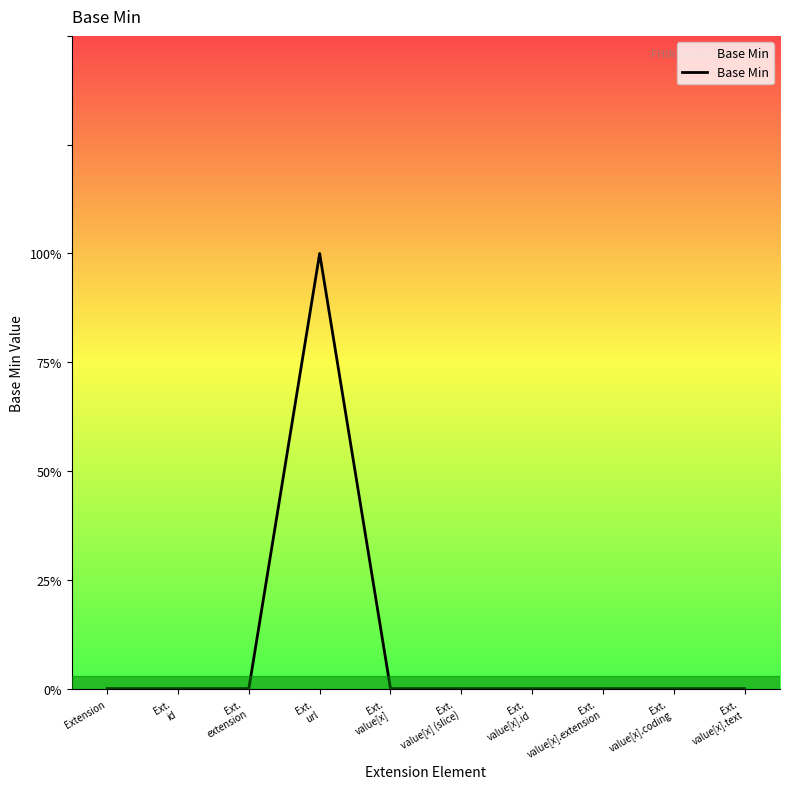

List the labels in order of value, smallest first.

Extension, Ext.
id, Ext.
extension, Ext.
value[x], Ext.
value[x] (slice), Ext.
value[x].id, Ext.
value[x].extension, Ext.
value[x].coding, Ext.
value[x].text, Ext.
url